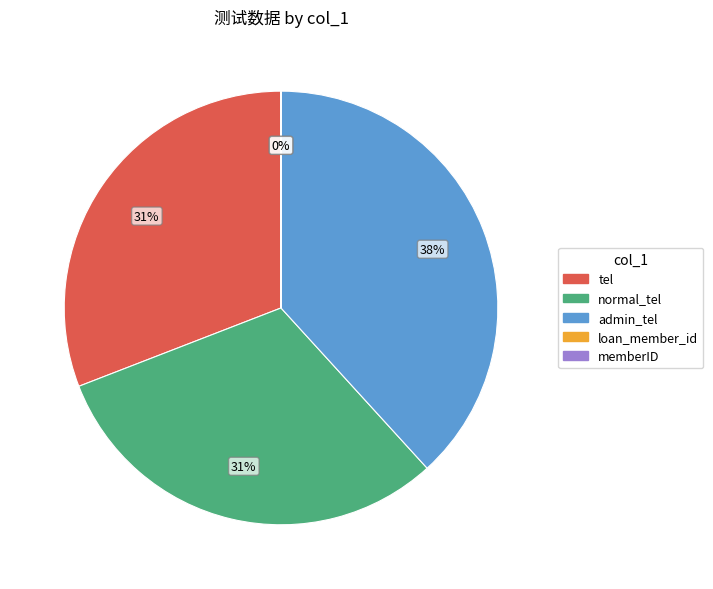

To the nearest percent, what is the difference between the largest and smallest slice percentages?

38%